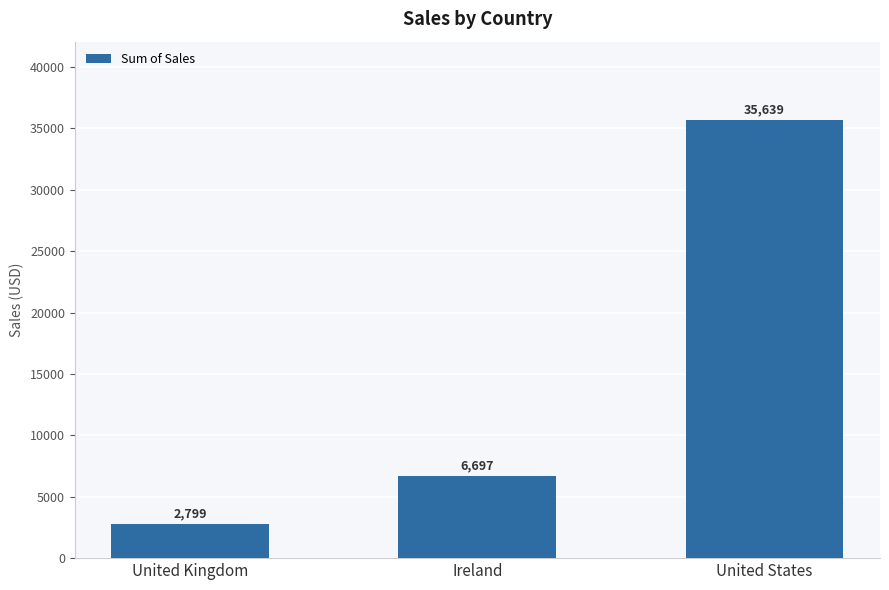

Rank the categories by value from highest to lowest.

United States, Ireland, United Kingdom